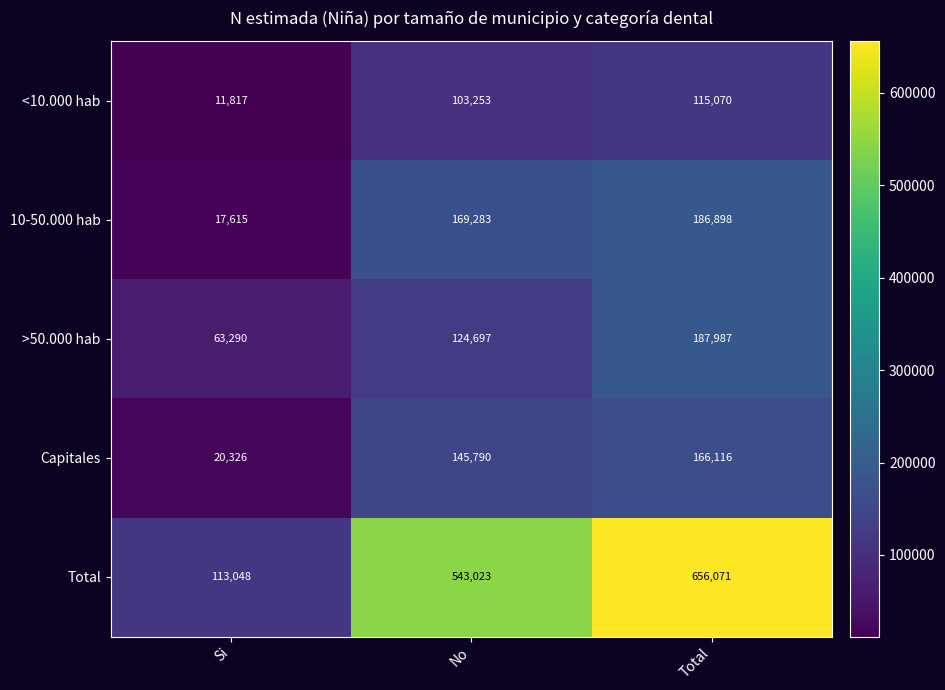

Is it true that <10.000 hab equals 103253 at No?

True